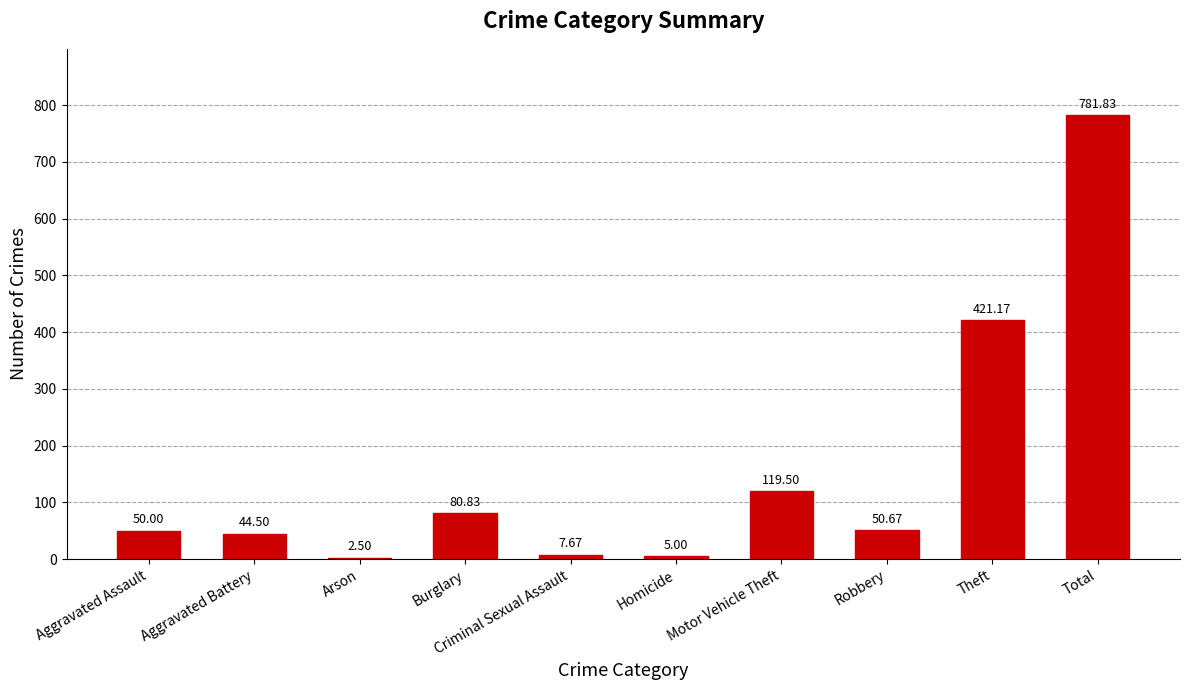

At which category does the chart reach its peak across all series?

Total